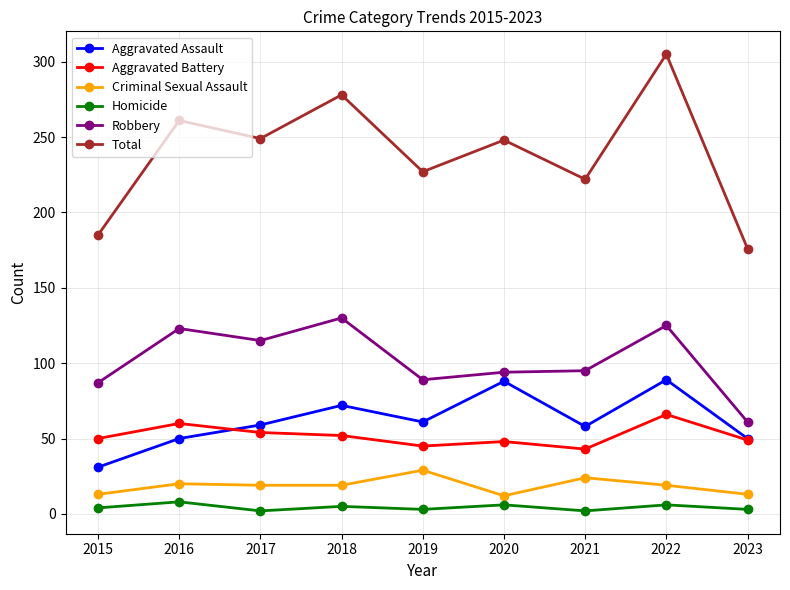

Where is the first local minimum for Robbery?

2017